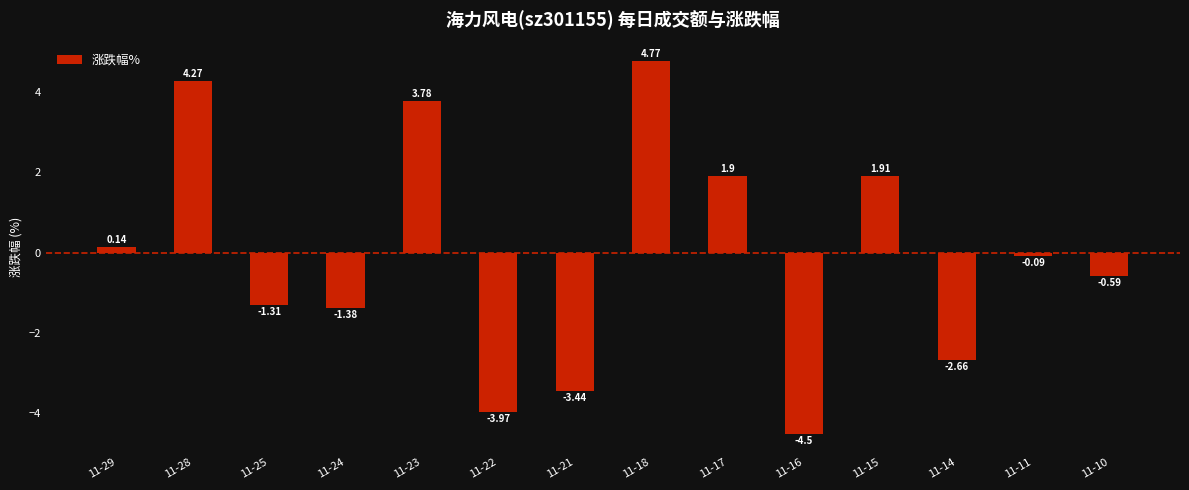

What is the sum of all values?

-1.2